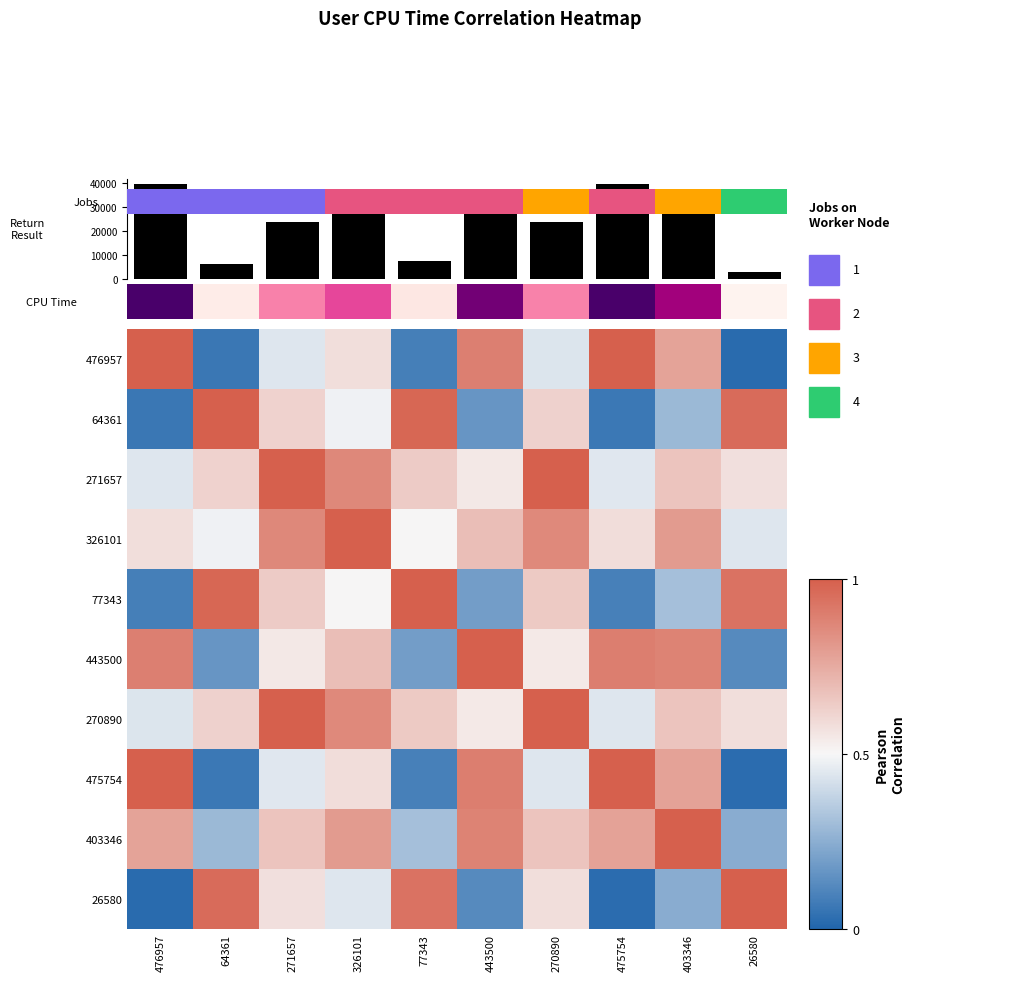

Rank the categories by 403346 value from lowest to highest.

26580, 64361, 77343, 270890, 271657, 476957, 475754, 326101, 443500, 403346